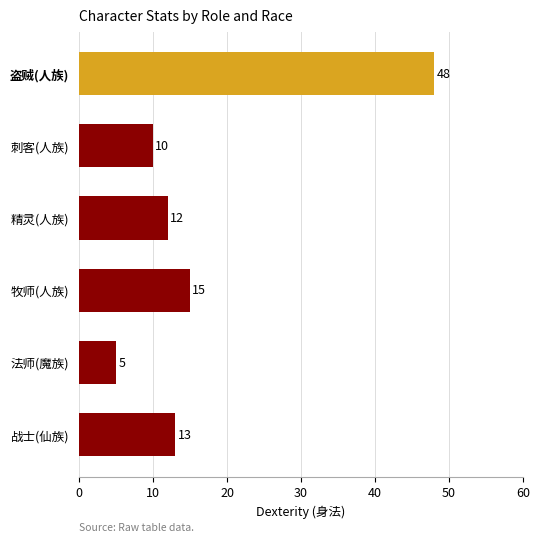

How many bars are there in total?

6